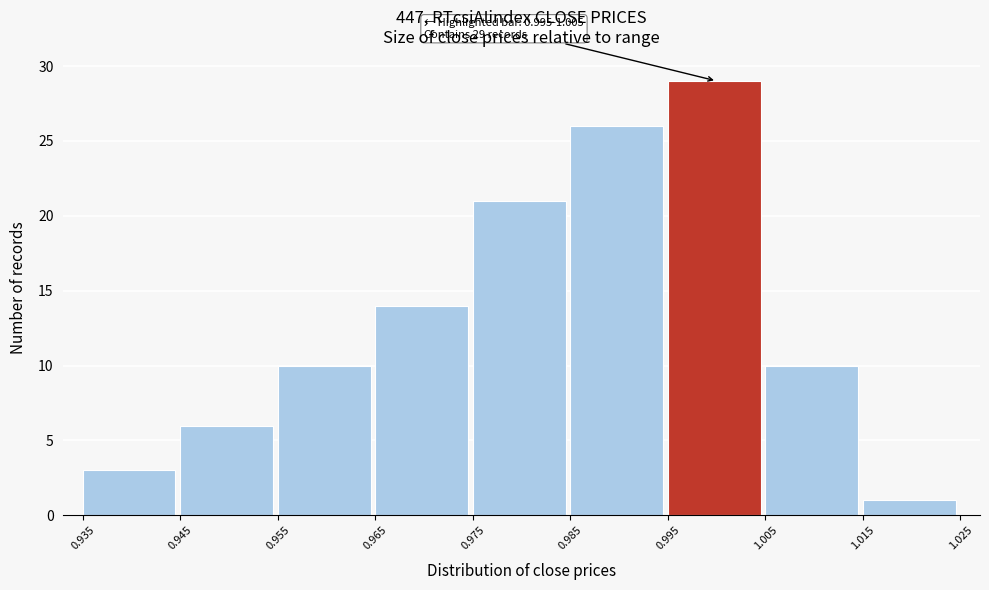

Over which range of the x-axis is the bar tallest?

0.995 to 1.005